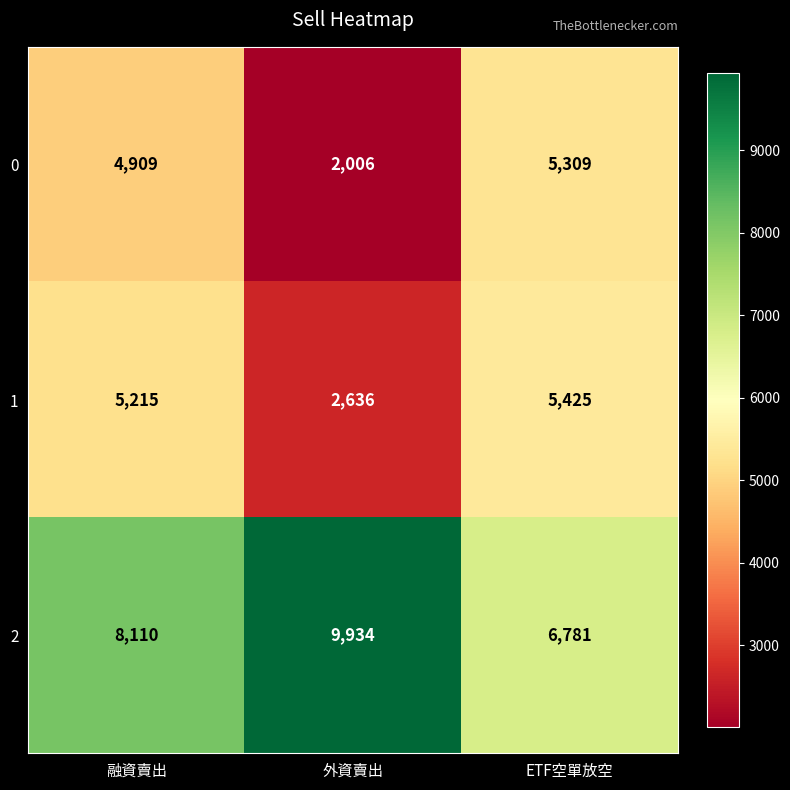

Reading left to right, transcribe all the data shown in this chart.

0: 4909	2006	5309
1: 5215	2636	5425
2: 8110	9934	6781